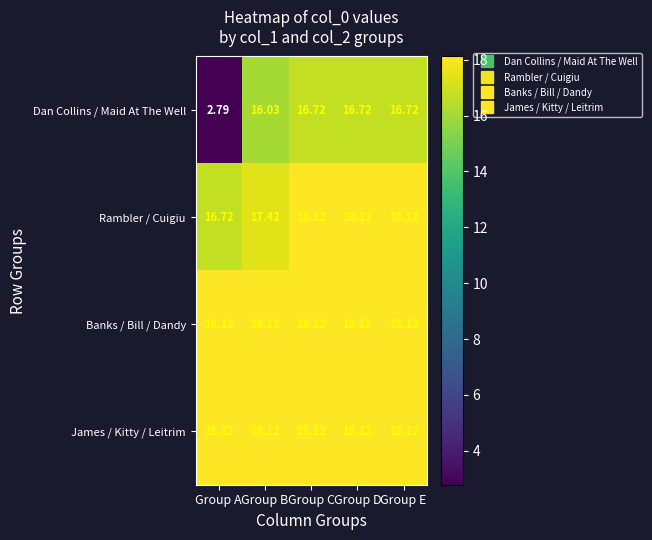

At which label is Rambler / Cuigiu closest to 17?

Group A